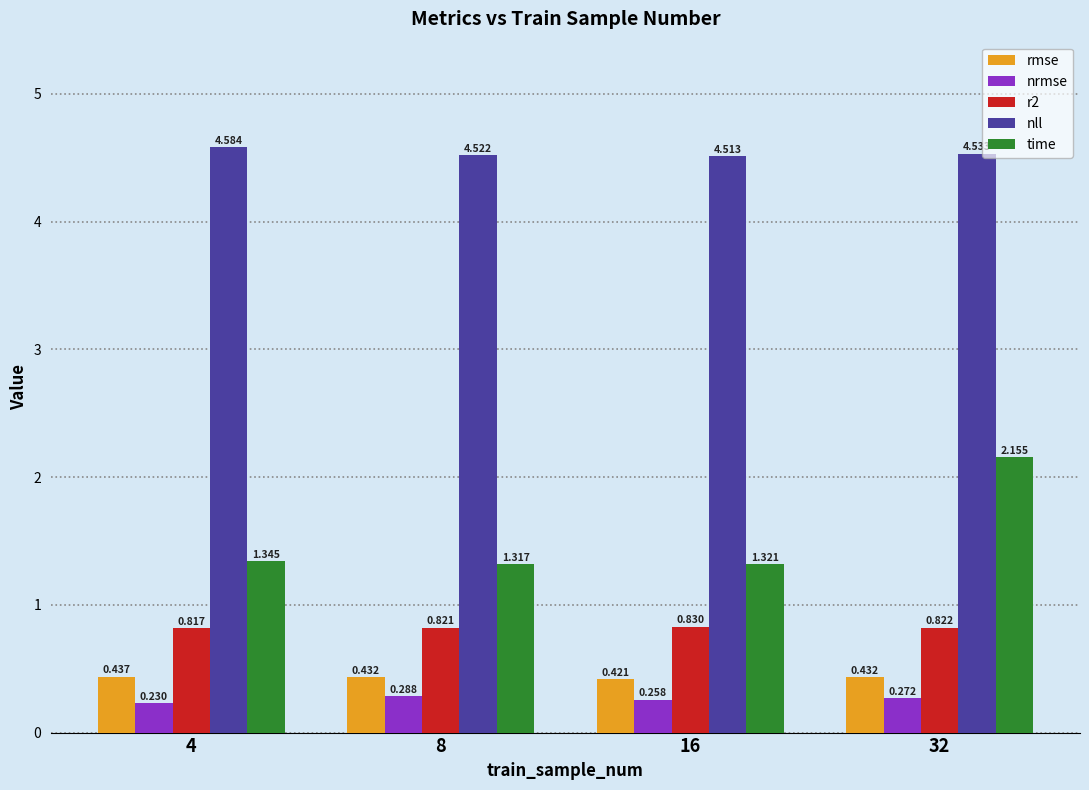

At how many categories does at least one series exceed 0?

4